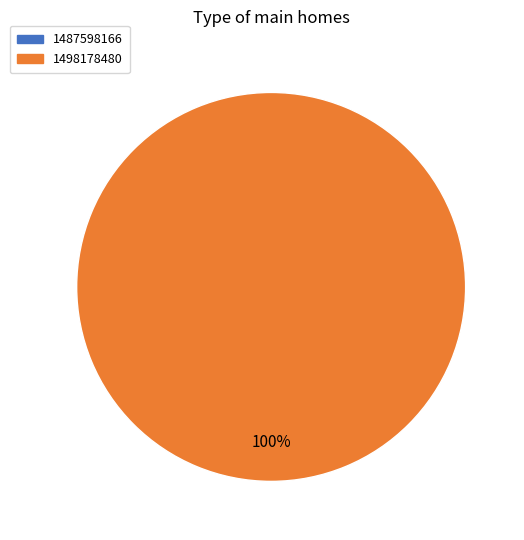

Is the sum of 1487598166 and 1498178480 greater than half?

Yes